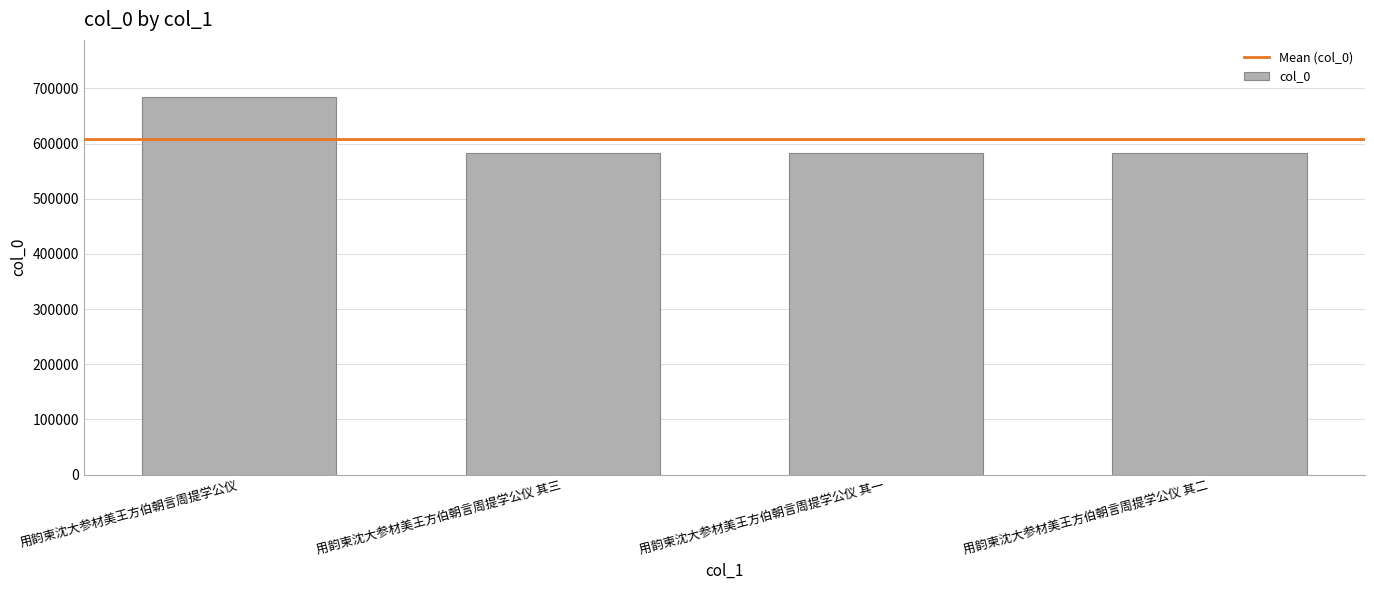

How many bars are there in total?

4